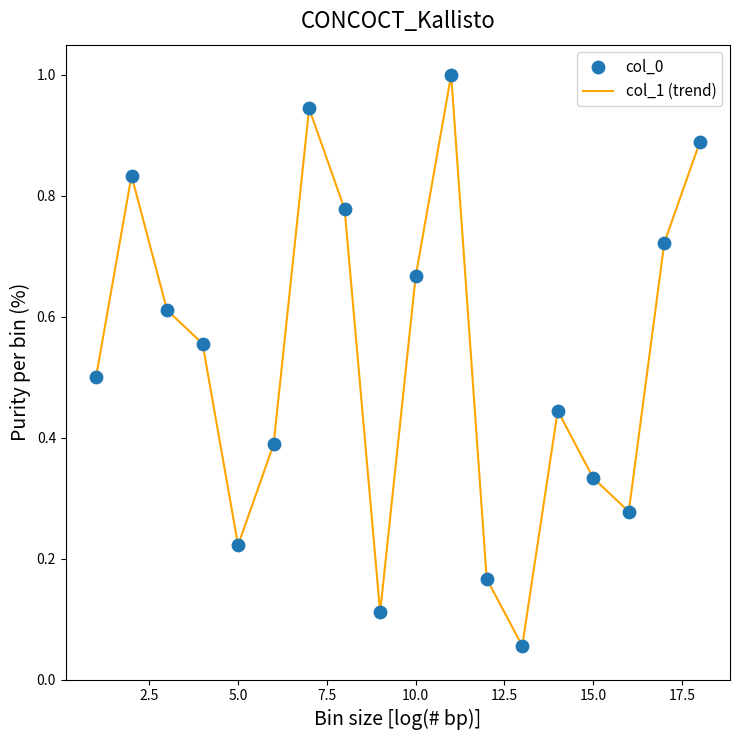

What is the greatest value displayed?

1.0